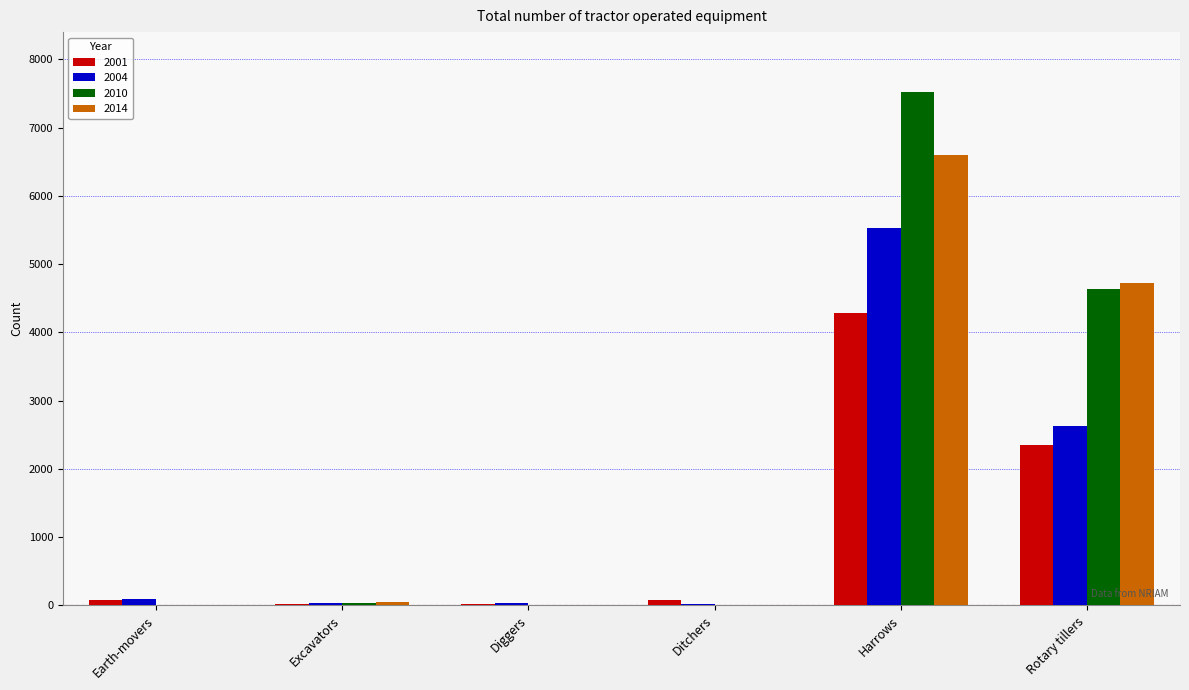

How many data points in 2010 are above 31?

3